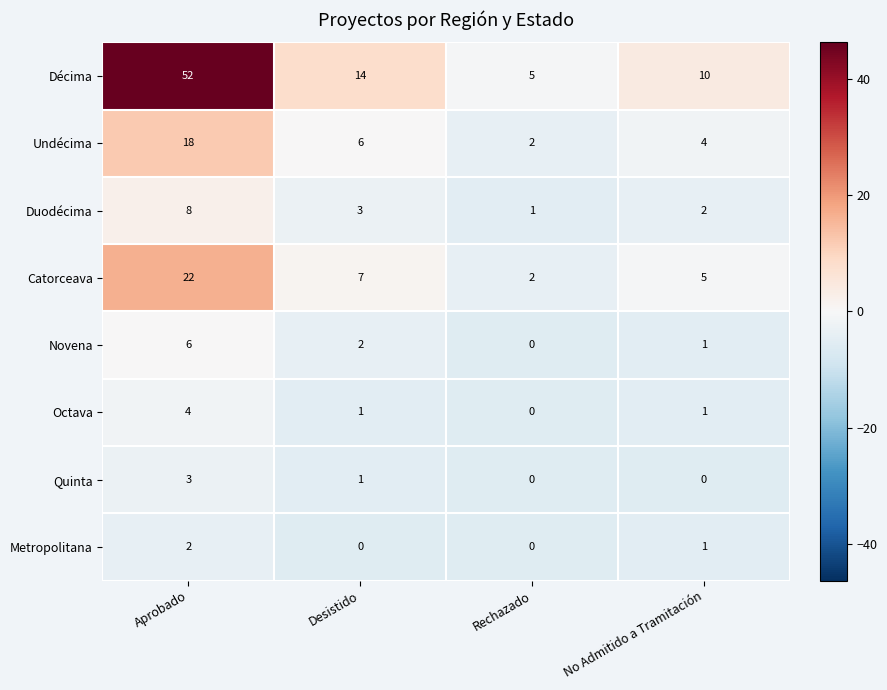

What is the sum of all Metropolitana values?

3